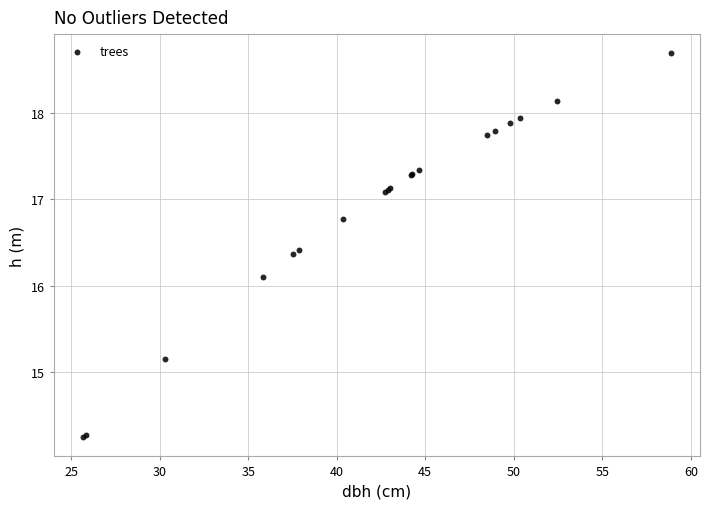

What Y value in the scatter plot is closest to 16?

16.1